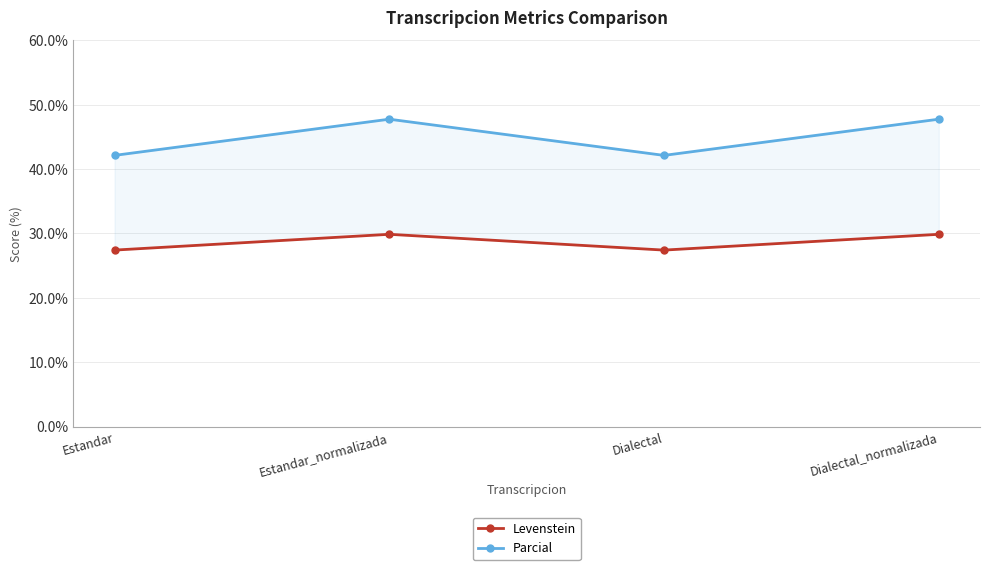

What is the difference between the highest and lowest values at Dialectal?

14.7